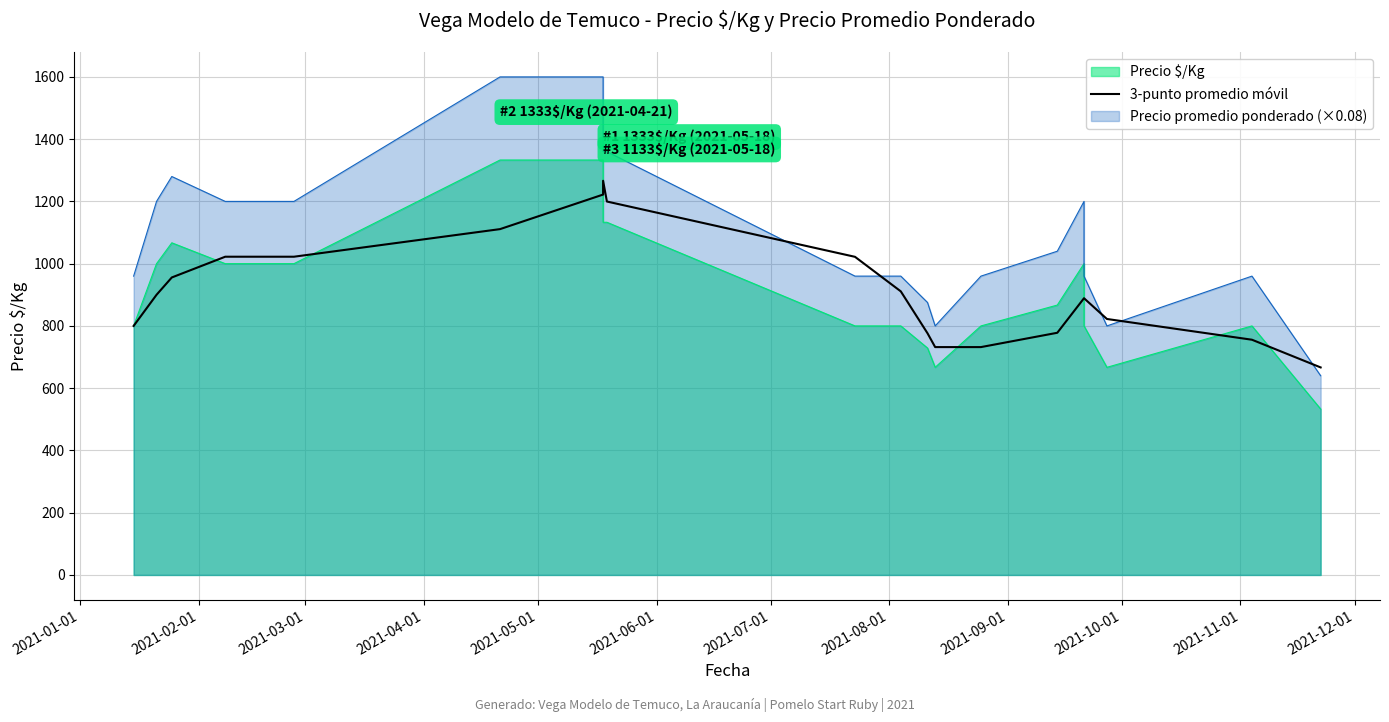

Is it true that the value at 15 is 1485.3?

False